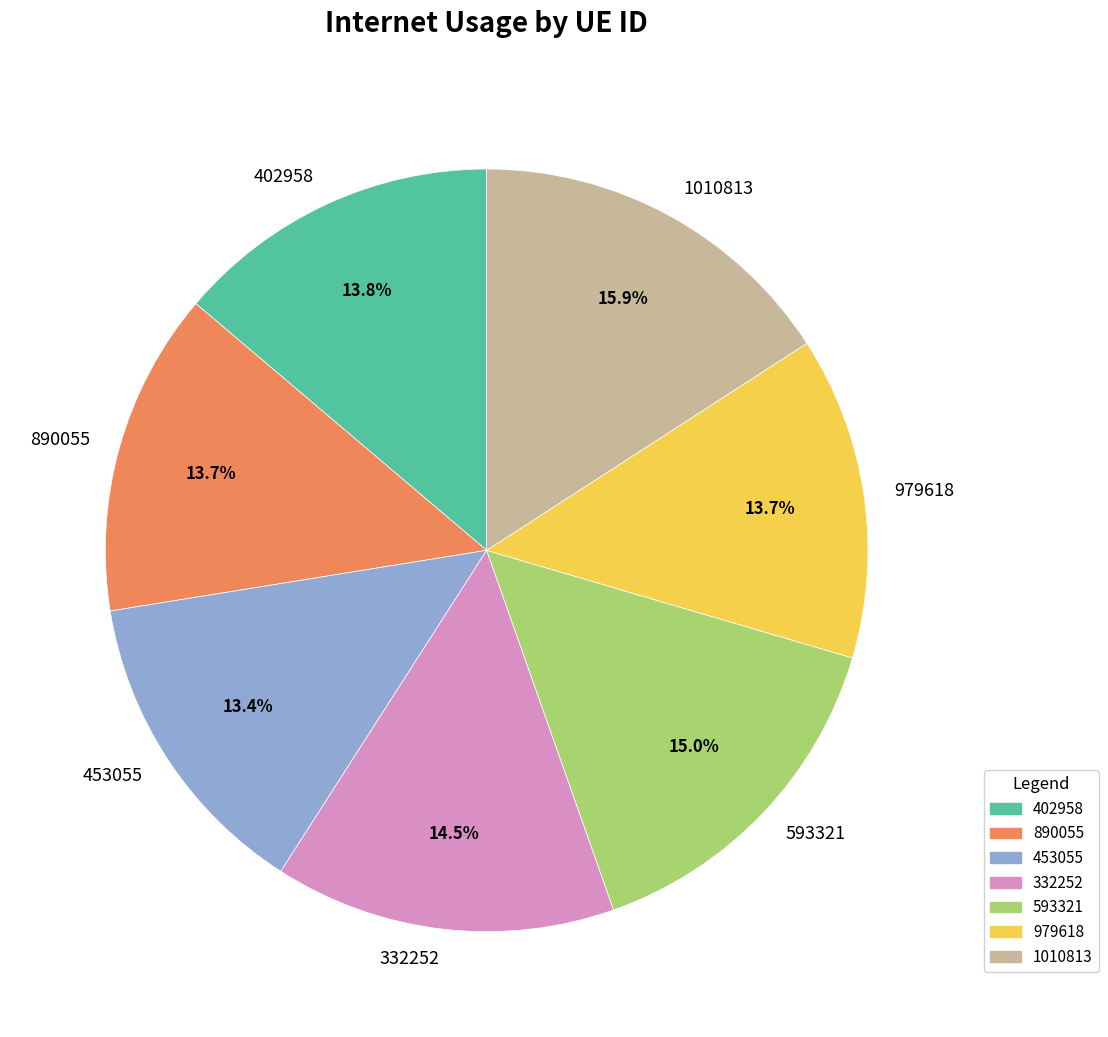

To the nearest percent, what is the difference between the largest and smallest slice percentages?

2%